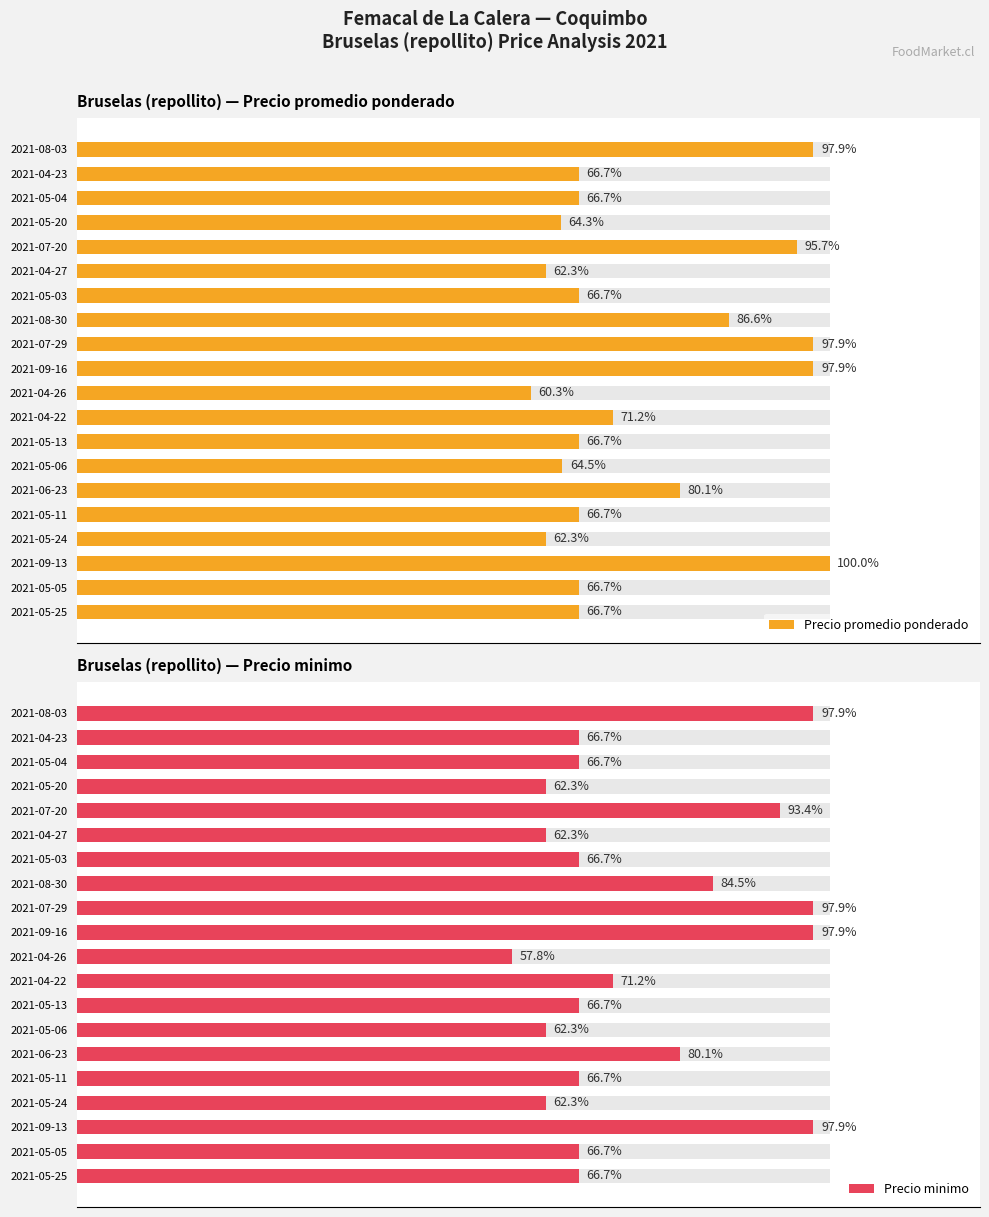

How many data points in Precio promedio ponderado are less than 15000?

5